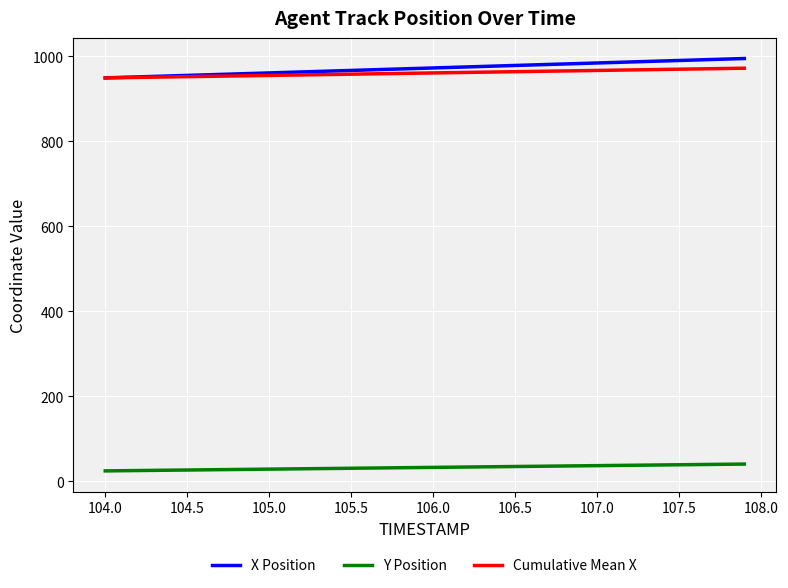

Which series has the largest total across all categories?

X Position